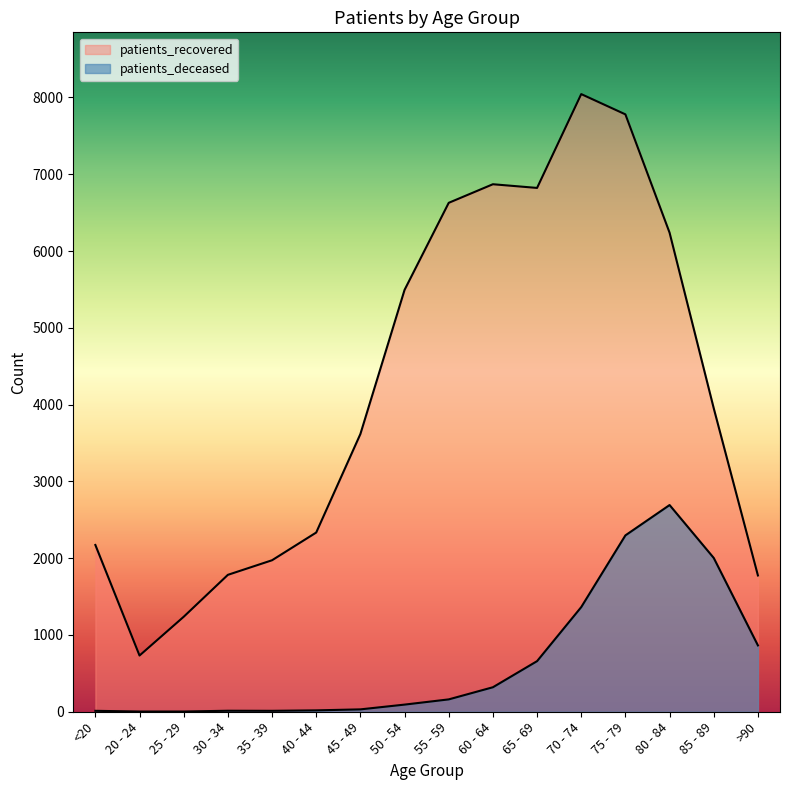

Reading left to right, what are all the values shown in this chart?

patients_deceased: 12	3	3	13	12	18	31	93	161	319	659	1363	2297	2692	2003	864
patients_recovered: 2172	732	1237	1783	1973	2334	3617	5494	6628	6870	6822	8044	7780	6239	3952	1775